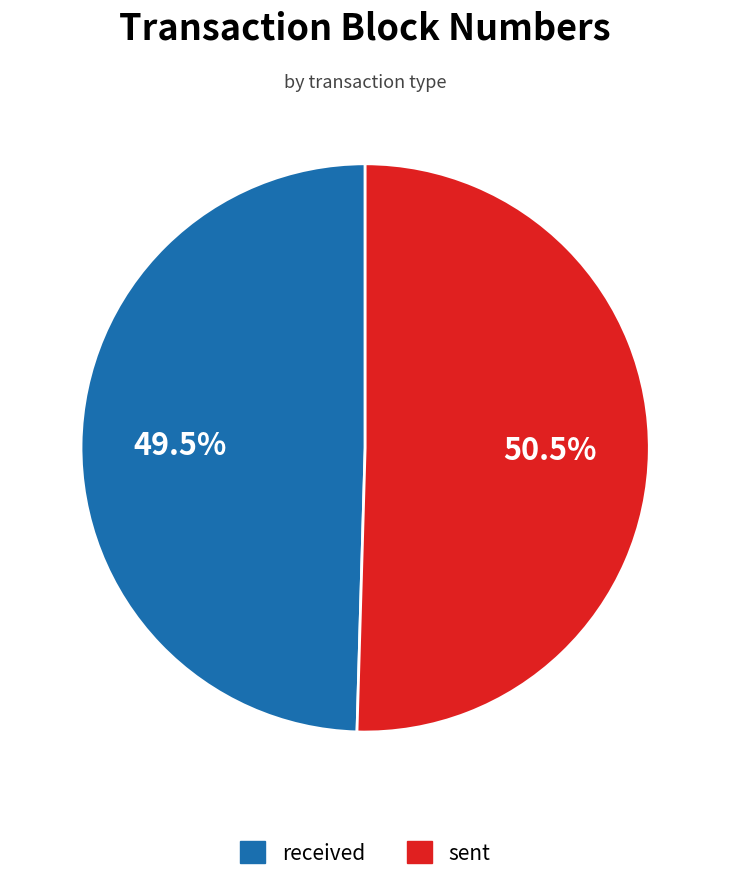

How many segments does this pie chart have?

2